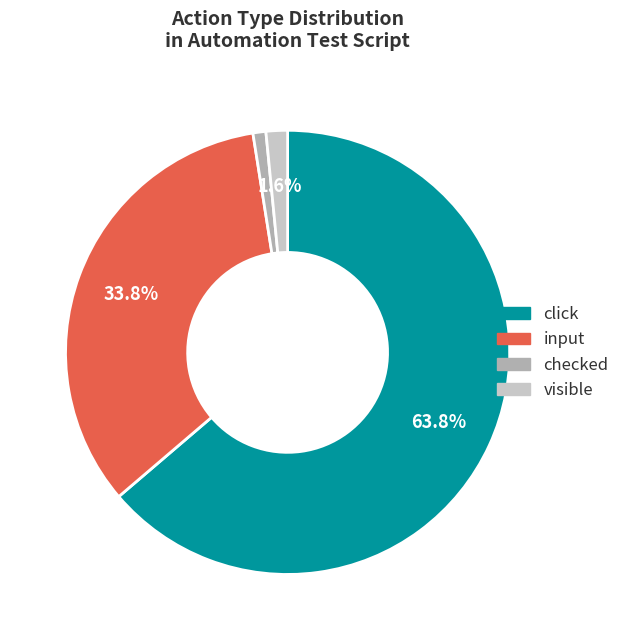

To the nearest percent, what percentage of the pie is click?

64%